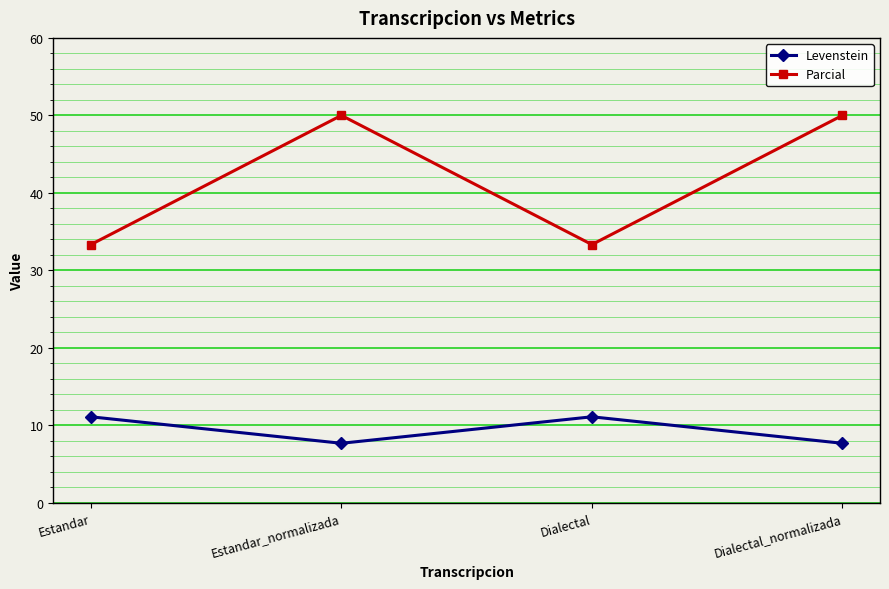

What is the value of the Levenstein point at the 3rd from the left?

11.1